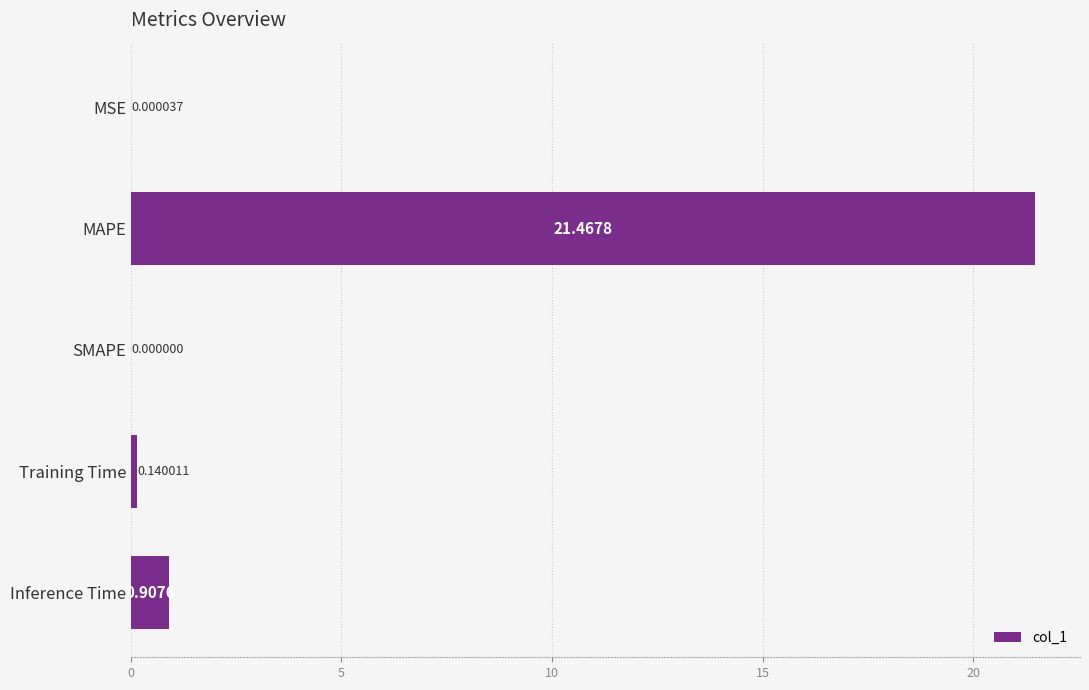

Which has a higher value, Inference Time or MAPE?

MAPE